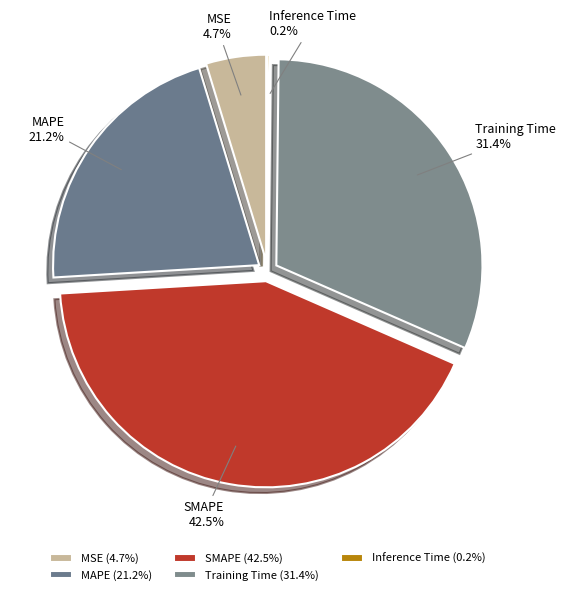

The SMAPE slice represents 42% of the pie. True or false?

True